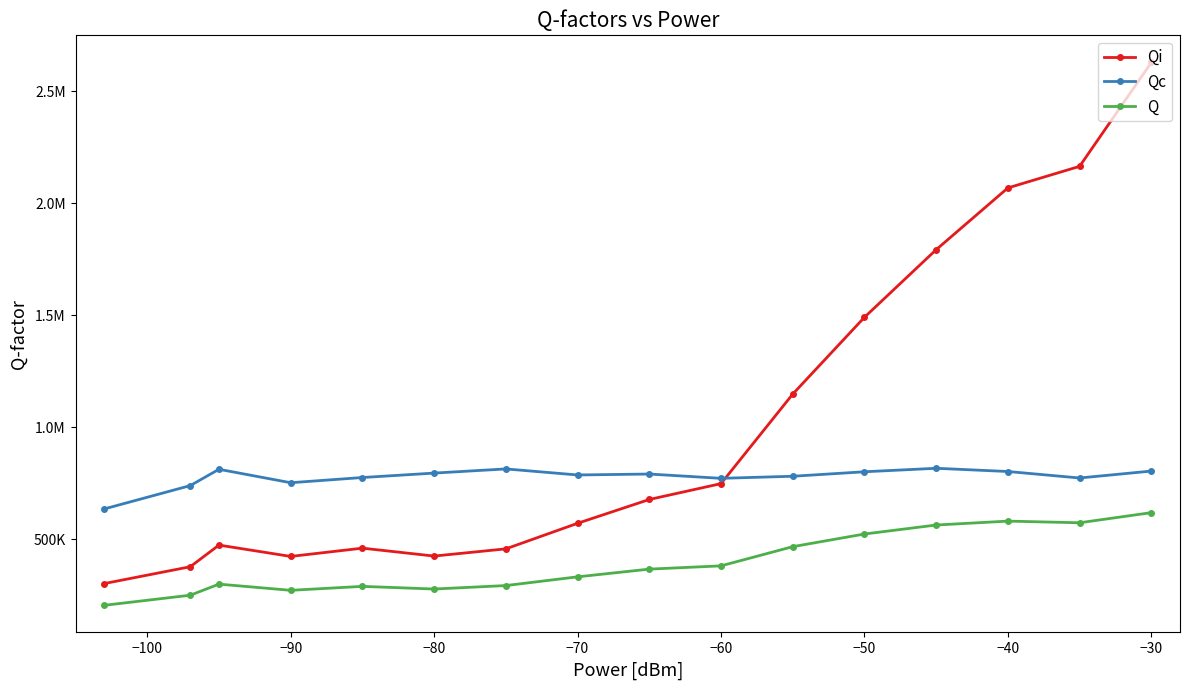

True or false: Q and Qi intersect in this chart.

False